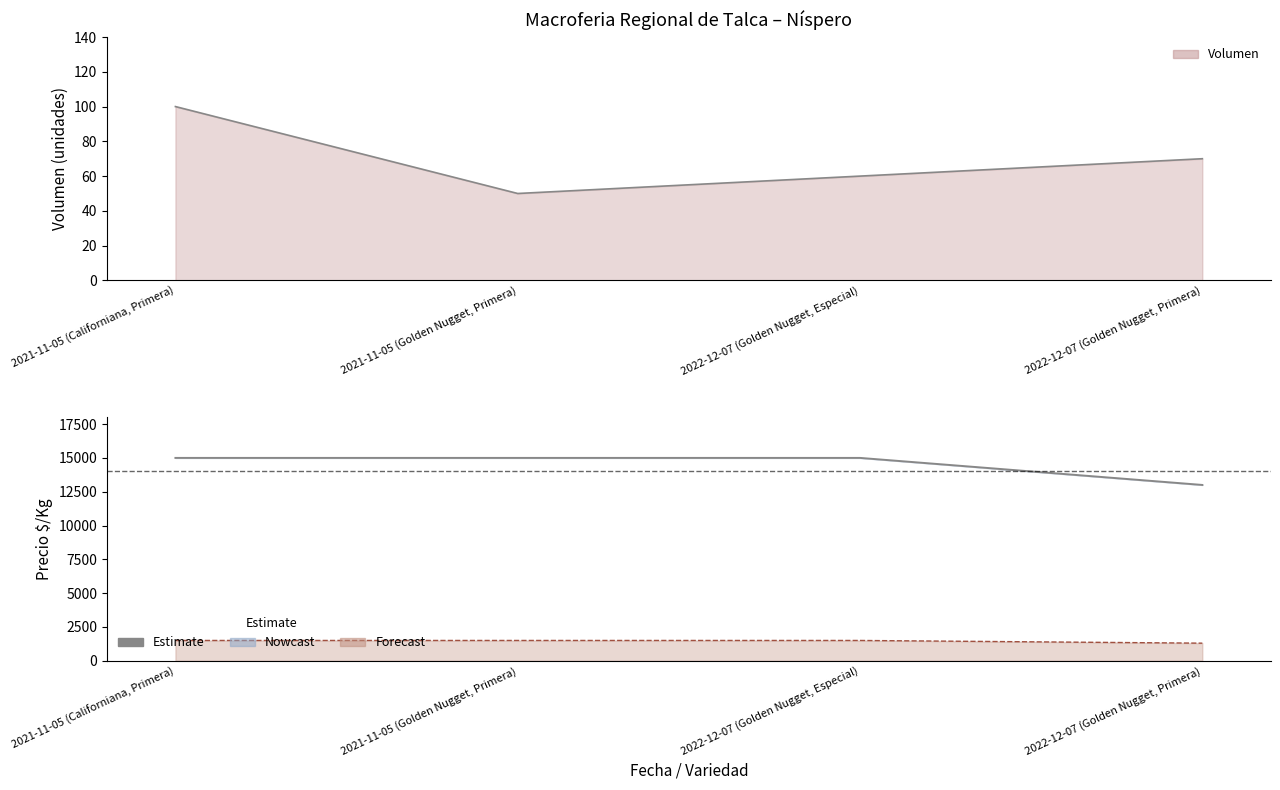

What is the value of the 4th point from the left?

13000